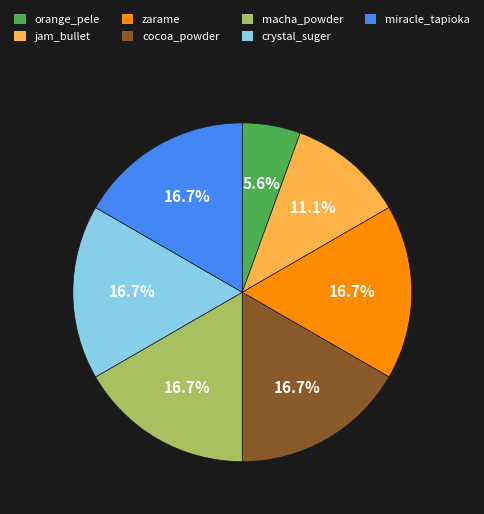

How many segments does this pie chart have?

7